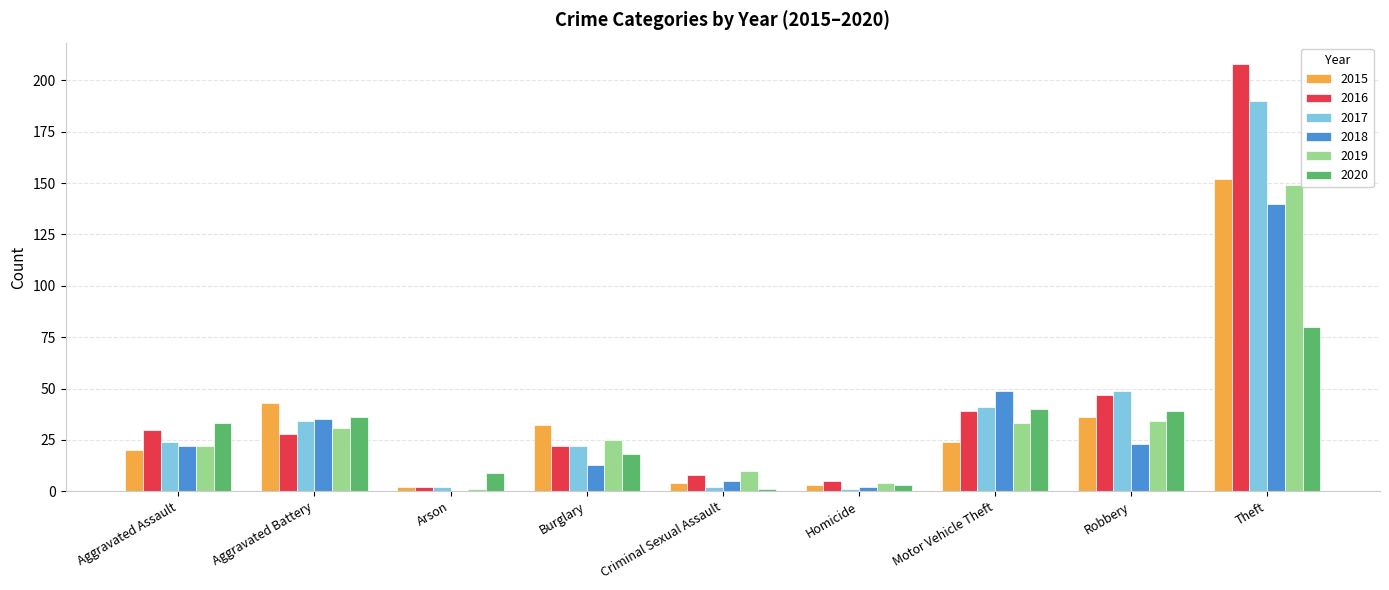

Where is 2017 nearest to the value 95?

Robbery